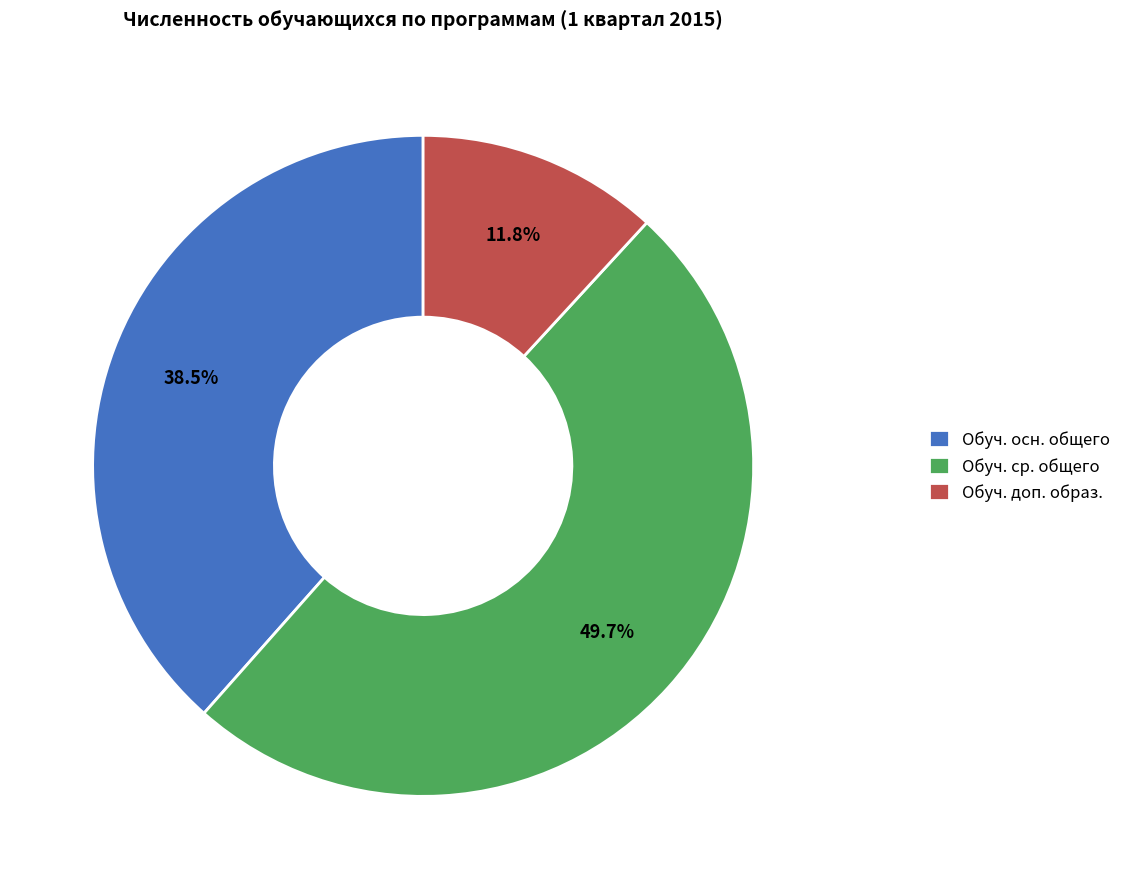

To the nearest percent, what is the difference between the largest and smallest slice percentages?

38%